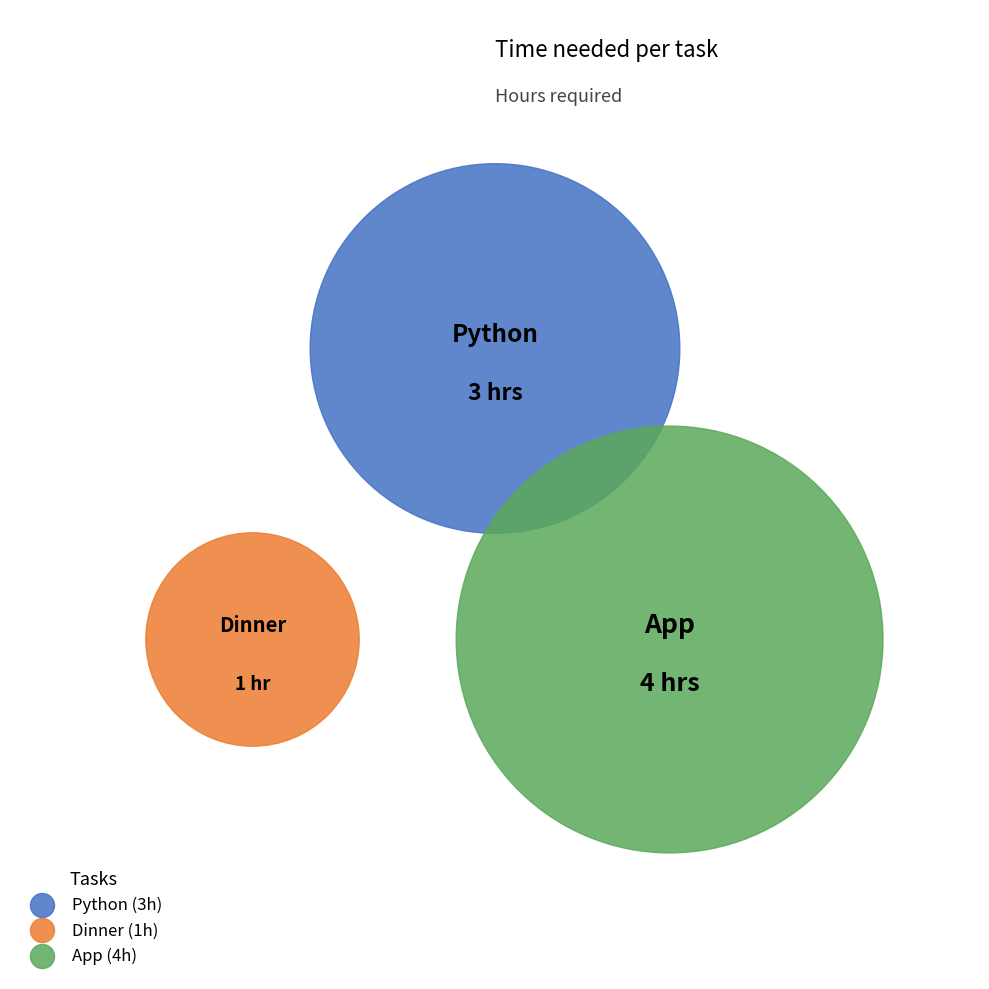

Does any single category account for the majority?

No